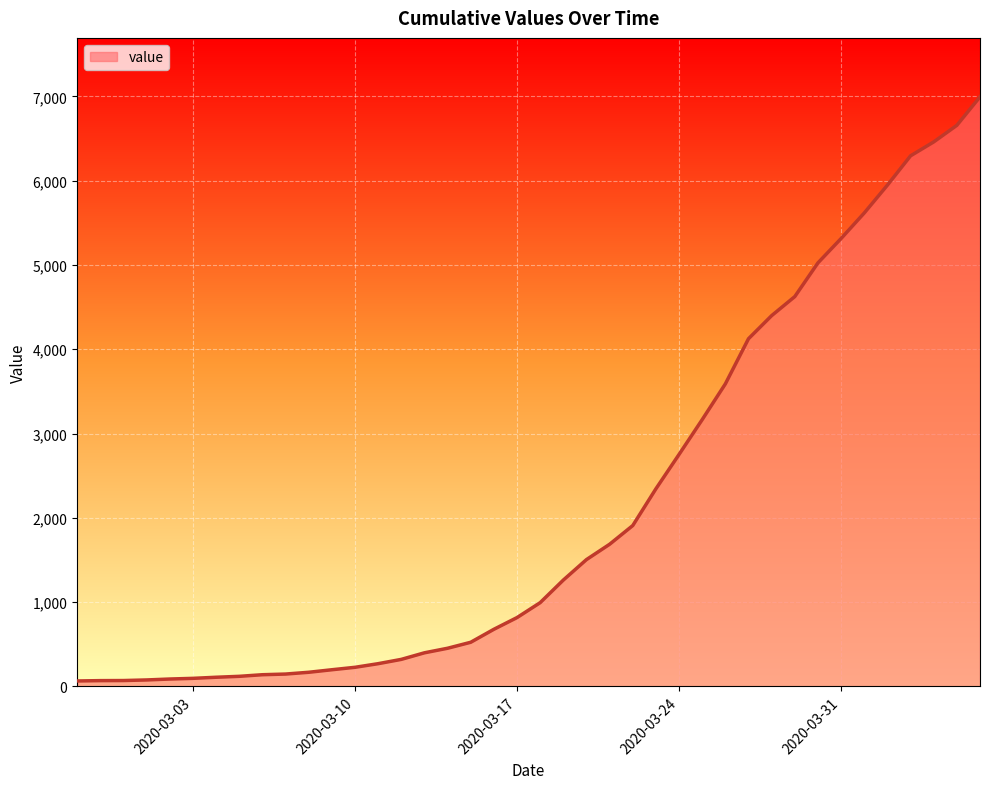

What is the difference between the maximum and minimum values?

6931